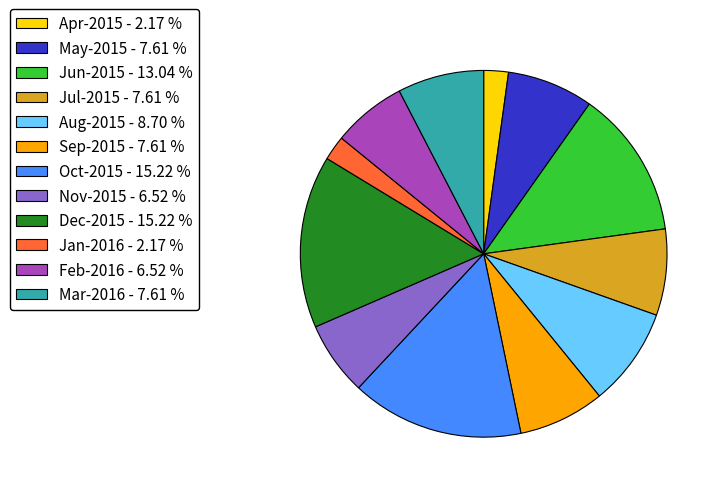

Combined, do Dec-2015 - 15.22 % and May-2015 - 7.61 % account for over 50%?

No